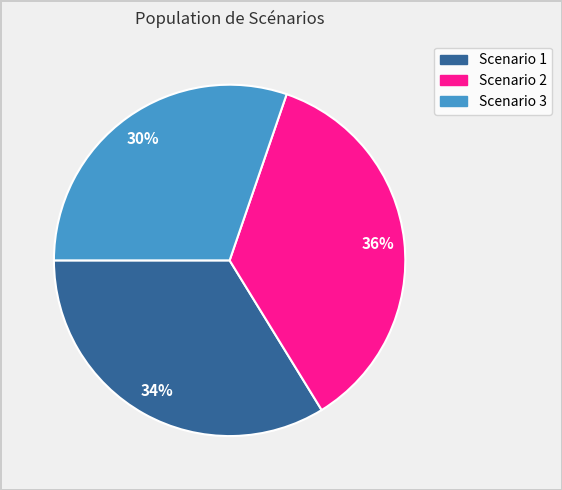

How many slices are in this pie chart?

3